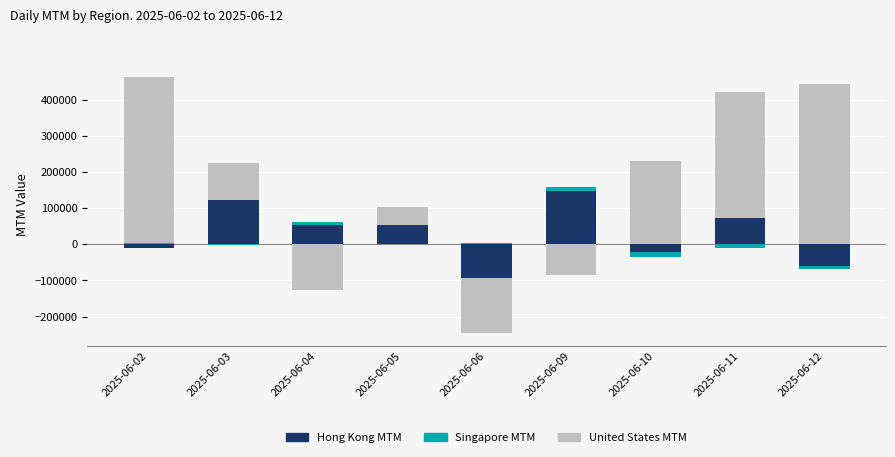

Where does the Hong Kong MTM series first go above 52661?

2025-06-03